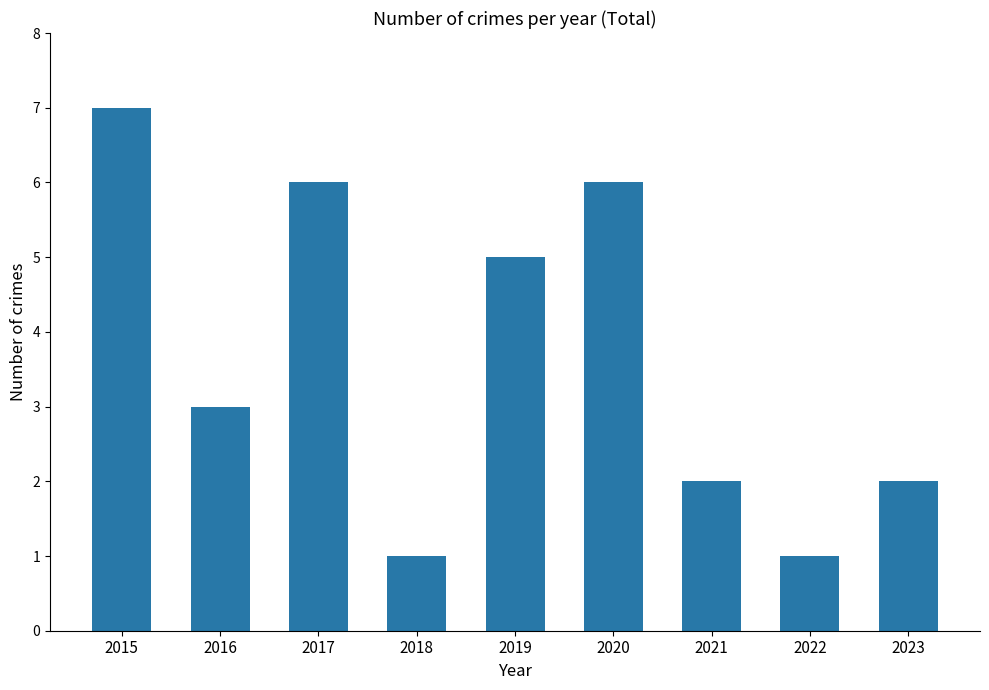

What is the sum of the values at 2016 and 2023?

5